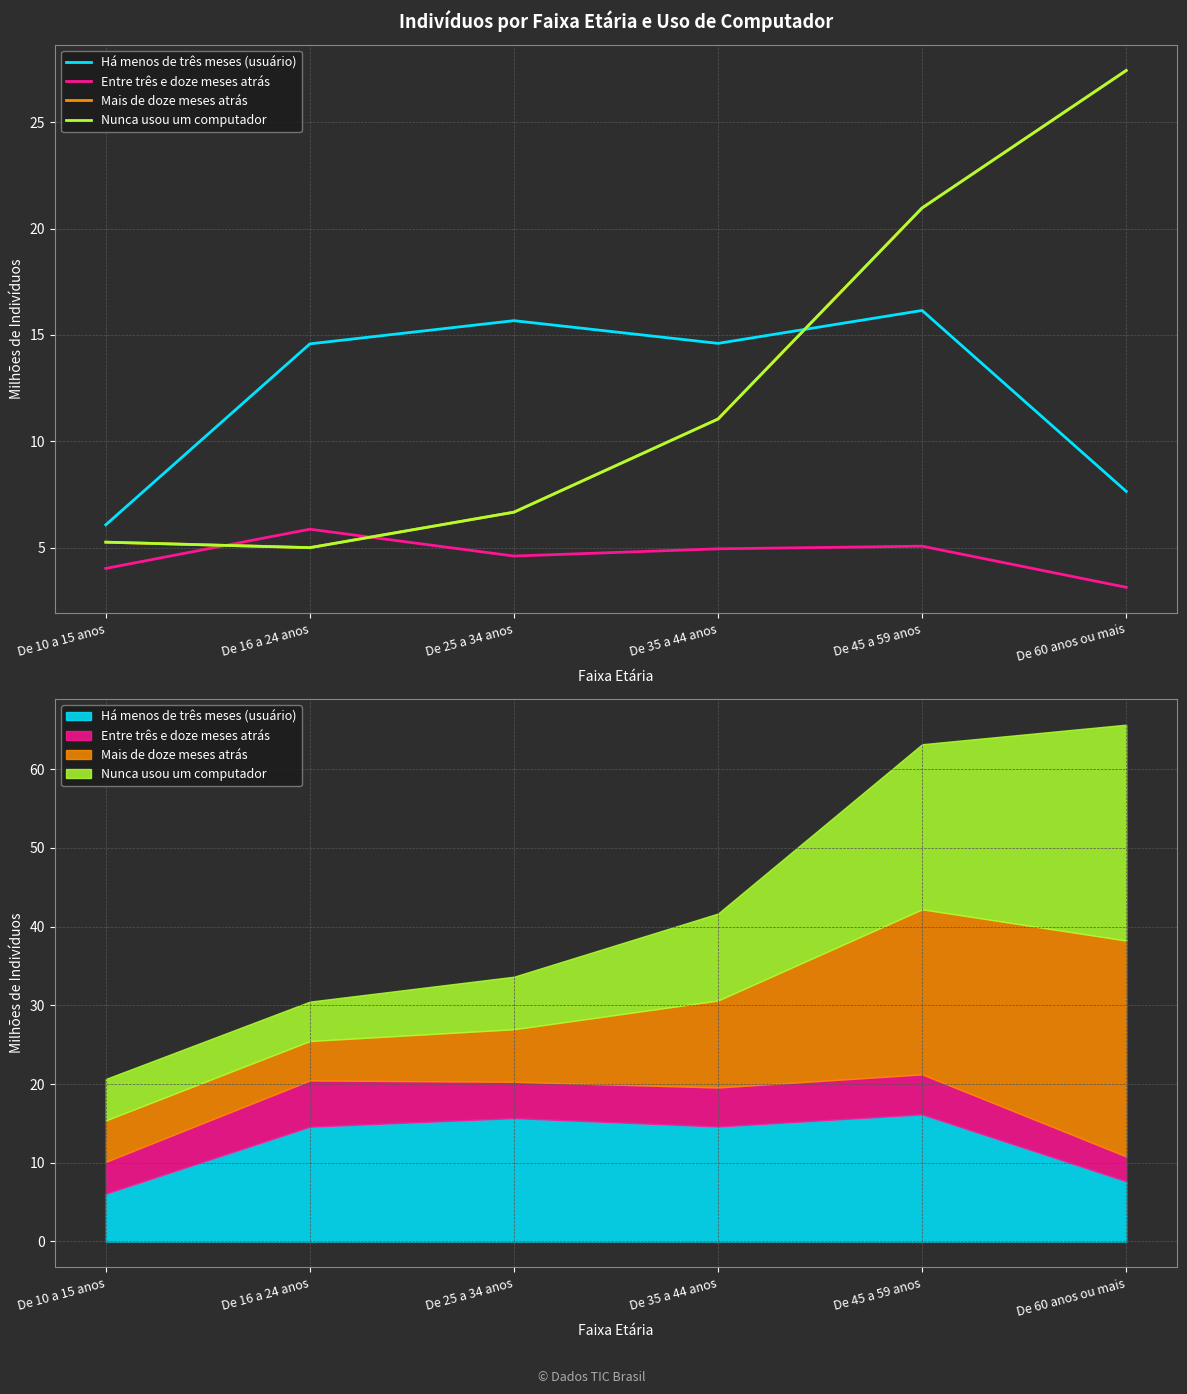

Reading right to left, extract all data points from this chart.

Há menos de três meses (usuário): De 60 anos ou mais=7.7	De 45 a 59 anos=16.2	De 35 a 44 anos=14.6	De 25 a 34 anos=15.7	De 16 a 24 anos=14.6	De 10 a 15 anos=6.1
Entre três e doze meses atrás: De 60 anos ou mais=3.1	De 45 a 59 anos=5.1	De 35 a 44 anos=5.0	De 25 a 34 anos=4.6	De 16 a 24 anos=5.9	De 10 a 15 anos=4.0
Mais de doze meses atrás: De 60 anos ou mais=27.4	De 45 a 59 anos=21.0	De 35 a 44 anos=11.1	De 25 a 34 anos=6.7	De 16 a 24 anos=5.0	De 10 a 15 anos=5.3
Nunca usou um computador: De 60 anos ou mais=27.4	De 45 a 59 anos=21.0	De 35 a 44 anos=11.1	De 25 a 34 anos=6.7	De 16 a 24 anos=5.0	De 10 a 15 anos=5.3